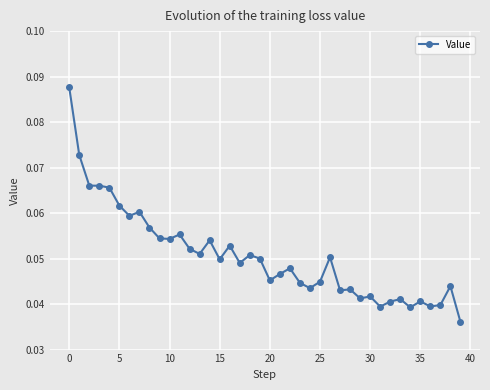

True or false: the data has more than 0 interior local peaks.

True